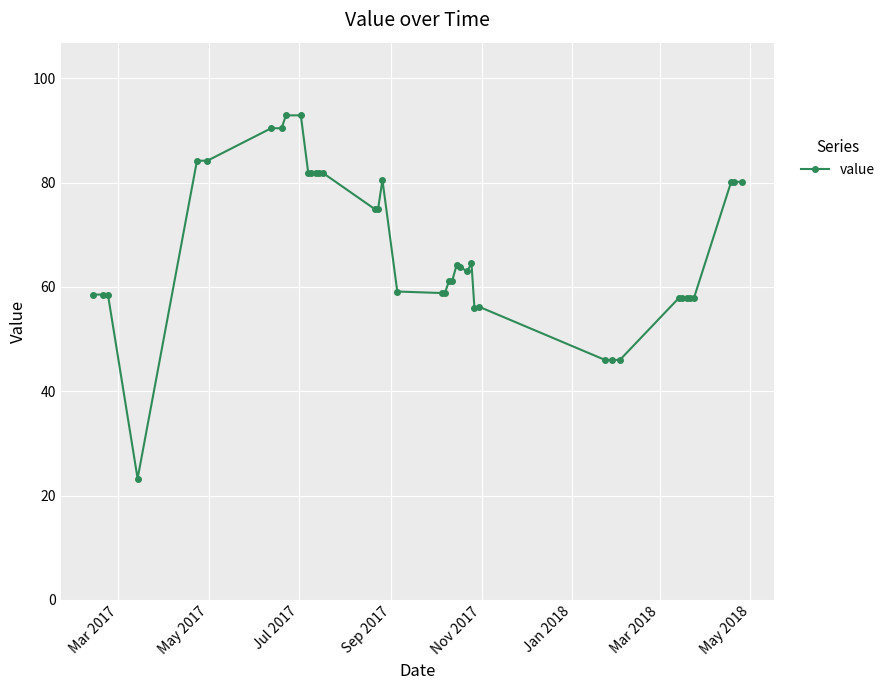

What is the difference between the maximum and minimum values?

69.6